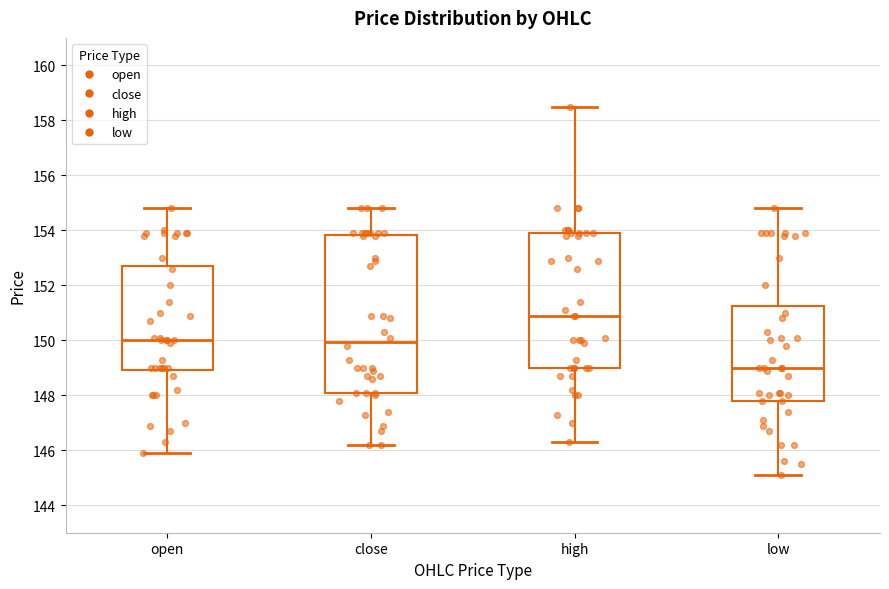

Where does the upper whisker of the box for high end on the y-axis? The values are not printed on the chart, so give them approximately, as read against the axis.

158.6